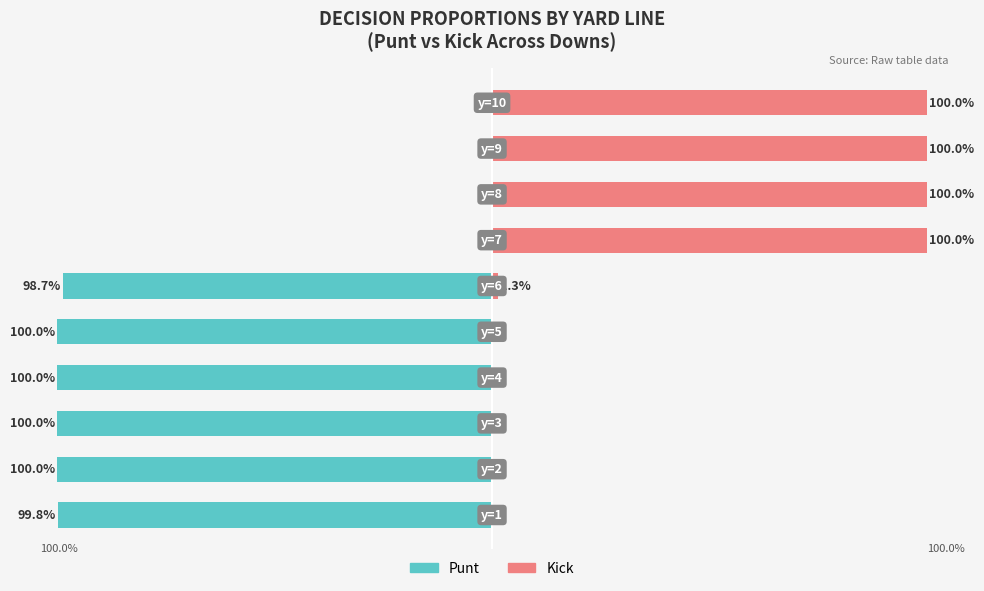

What is the highest value of the Kick series?

100.0